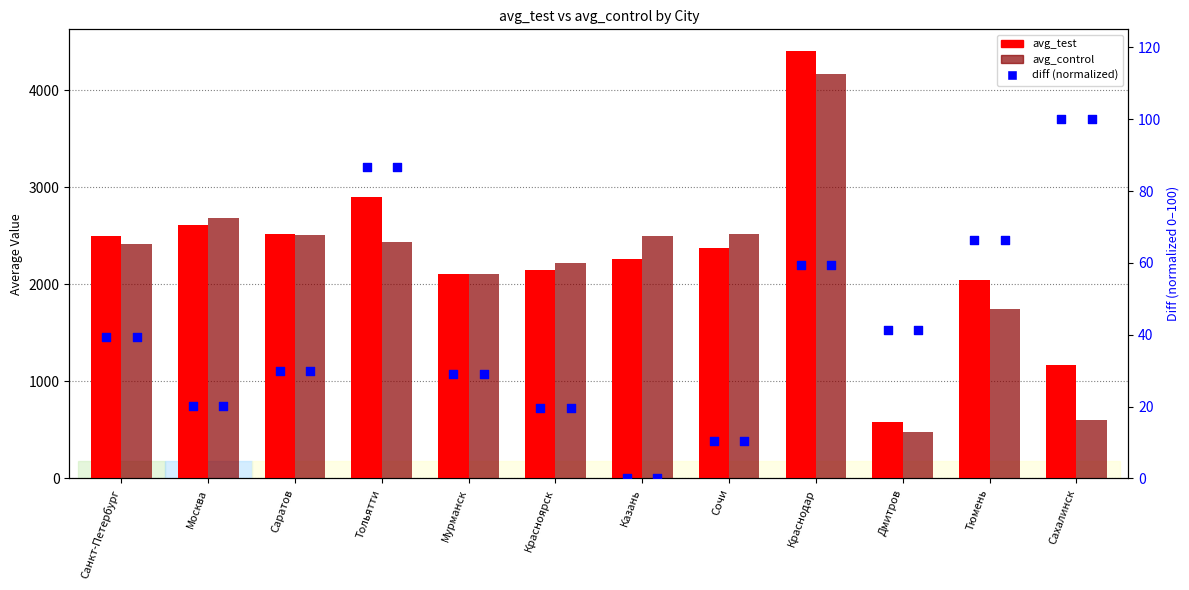

What is the total value across all series at Москва?

5322.0